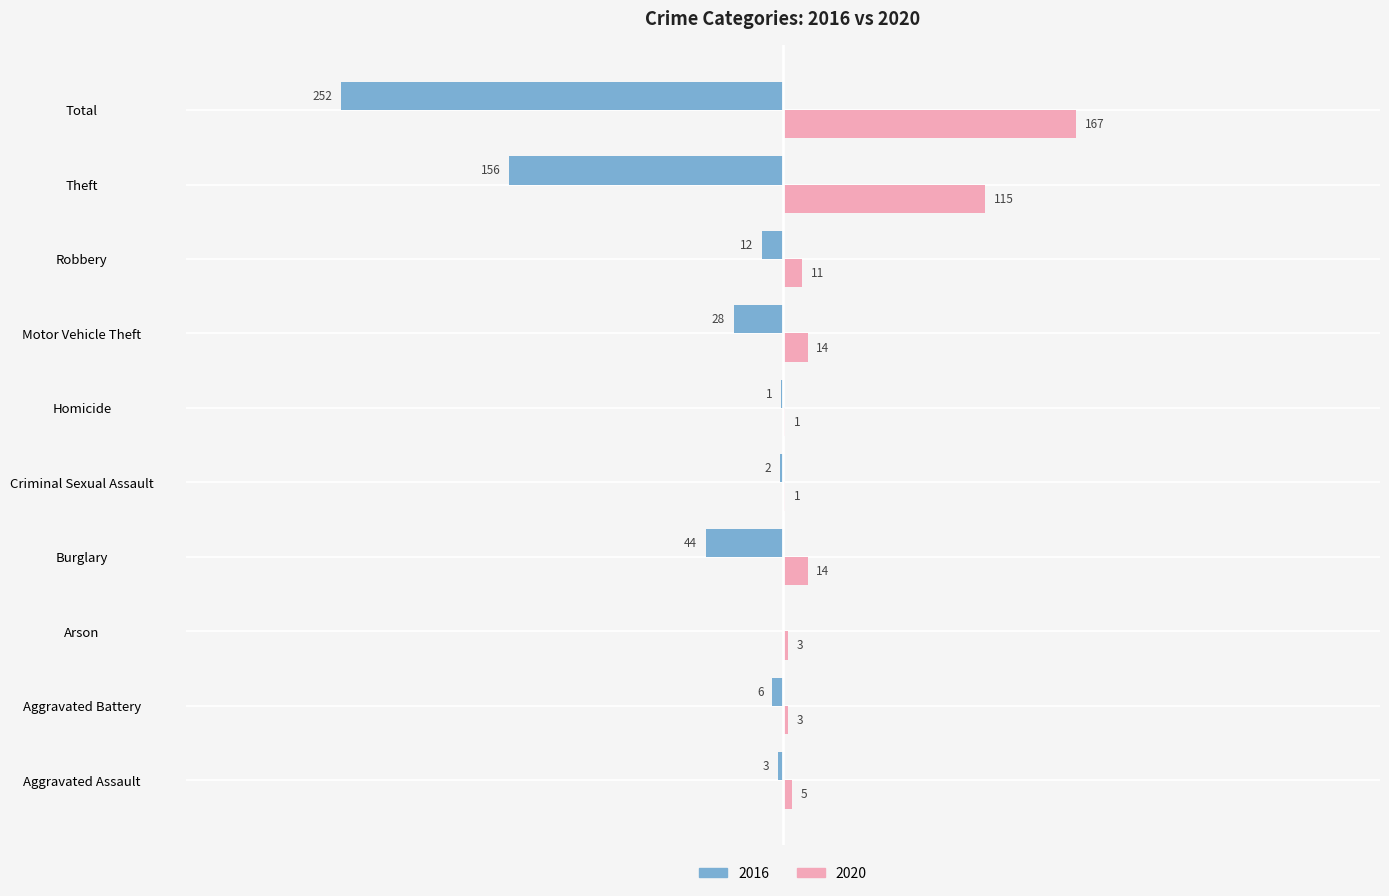

How many values in the 2020 series are below 11?

5